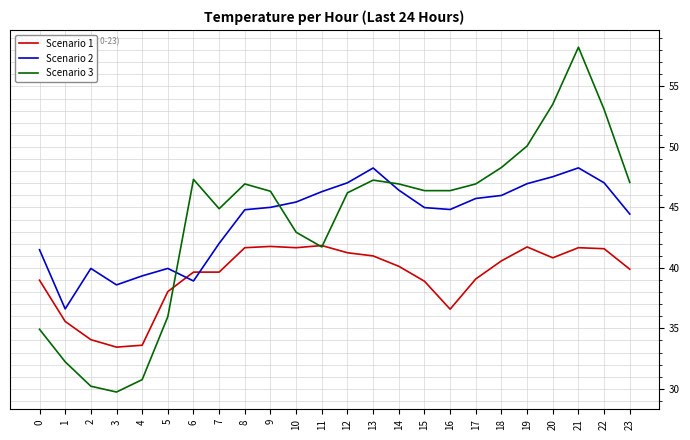

True or false: Scenario 1 has more than 1 interior local peaks.

True